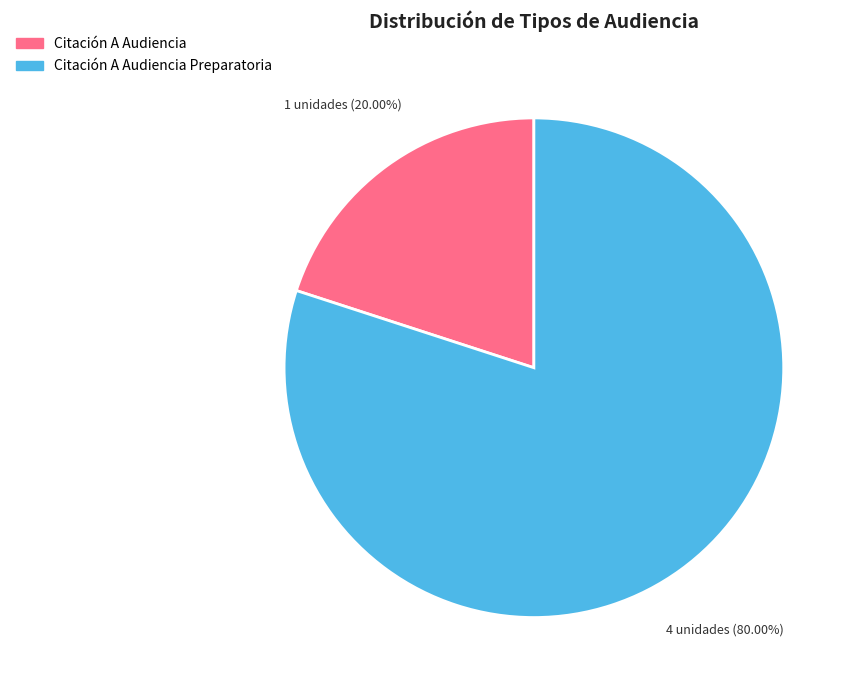

How many slices are in this pie chart?

2